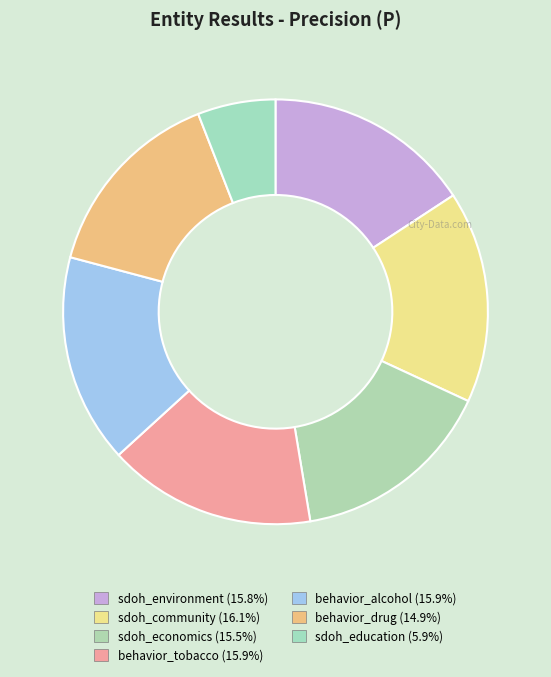

To the nearest percent, what is the difference between the behavior_alcohol and behavior_drug slice percentages?

1%